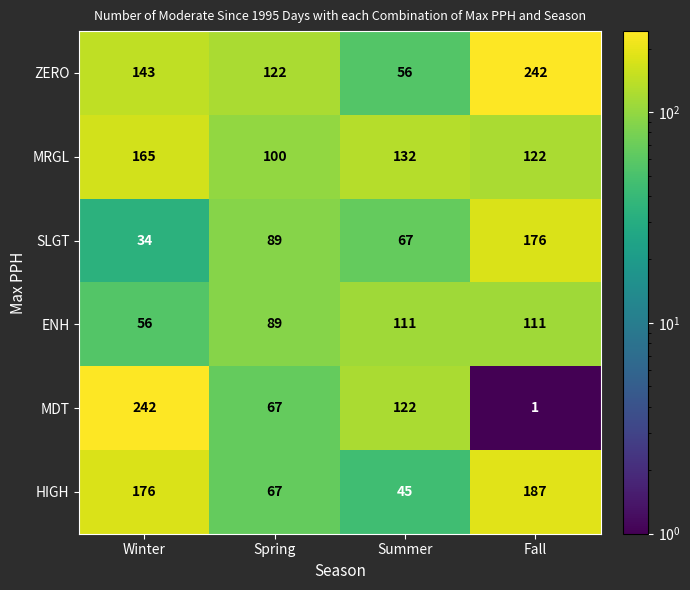

Count the ENH values in the range 89 to 111.

3